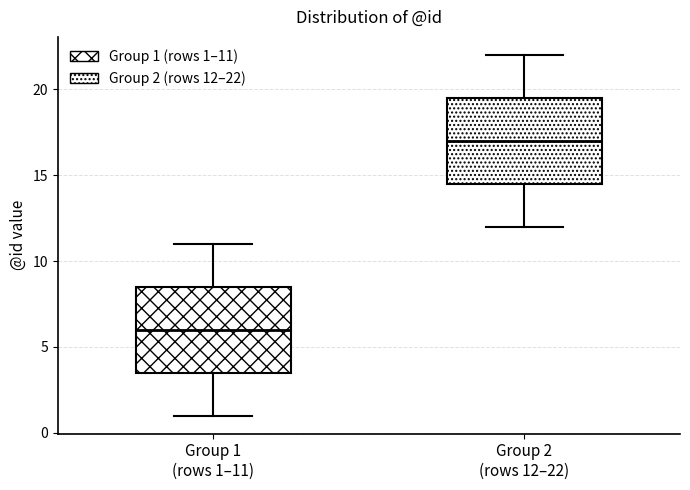

Where is the lower edge of the box for Group 2 (rows 12–22) on the y-axis? The values are not printed on the chart, so give them approximately, as read against the axis.

14.5